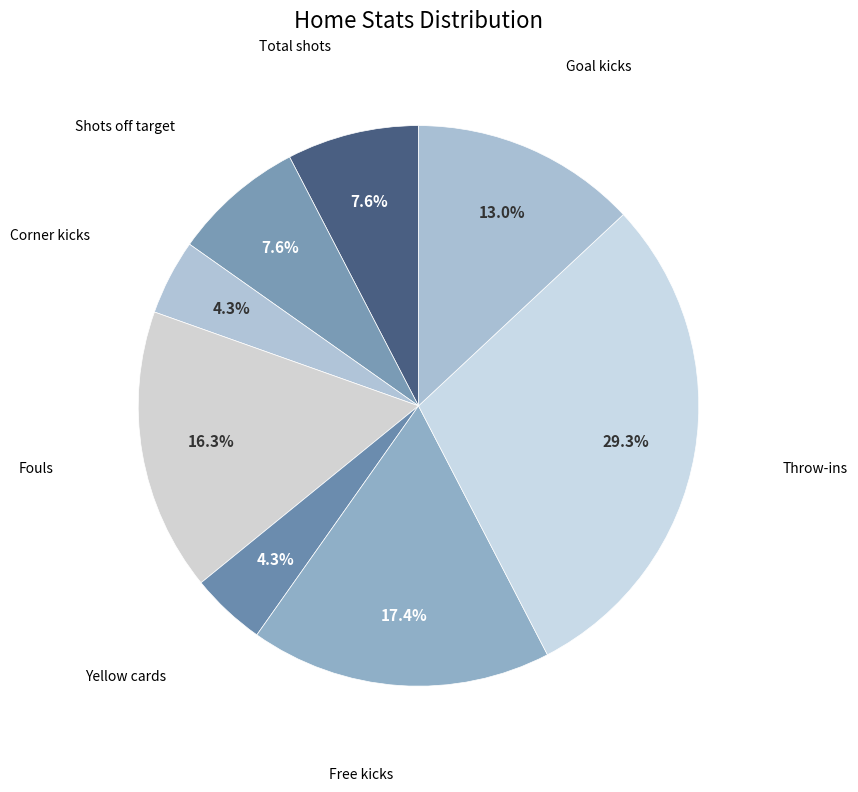

Rank the categories by value from highest to lowest.

Throw-ins, Free kicks, Fouls, Goal kicks, Total shots, Shots off target, Corner kicks, Yellow cards